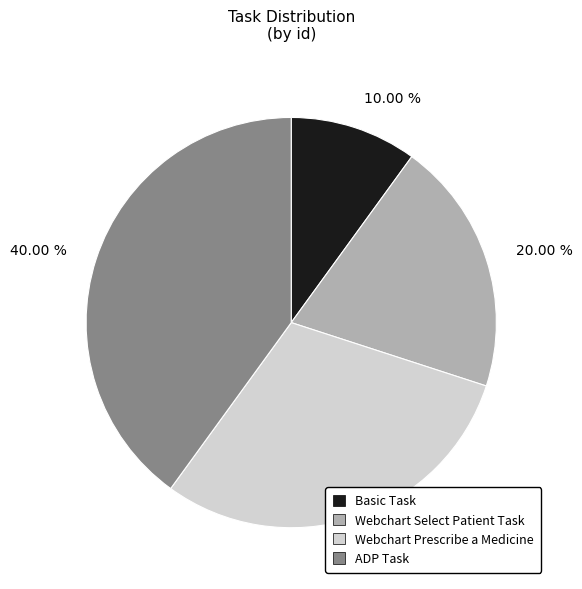

How much of the chart is everything except Webchart Prescribe a Medicine?

70.0%